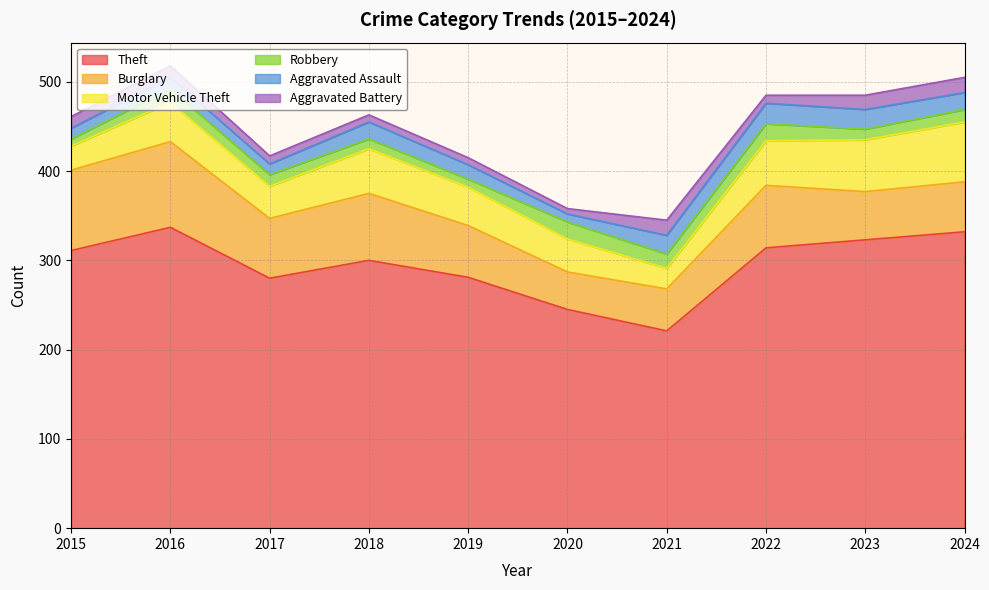

True or false: Aggravated Battery and Motor Vehicle Theft cross at least once.

False